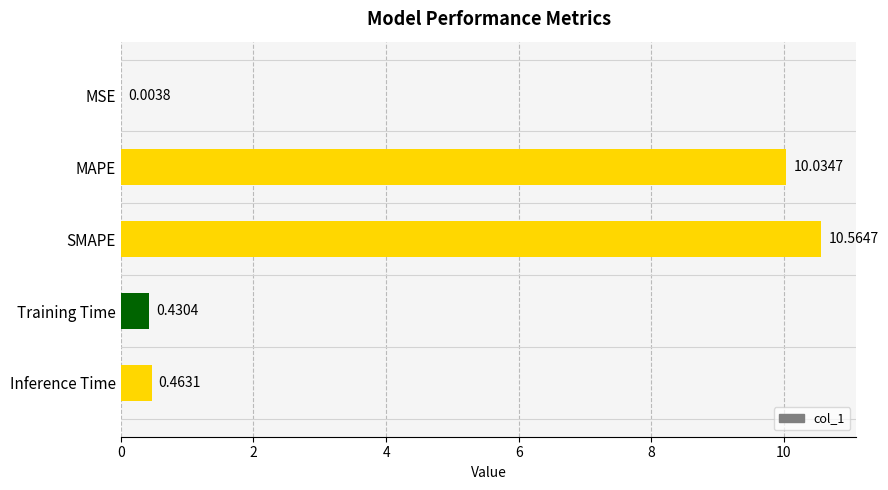

What is the sum of all values?

21.5